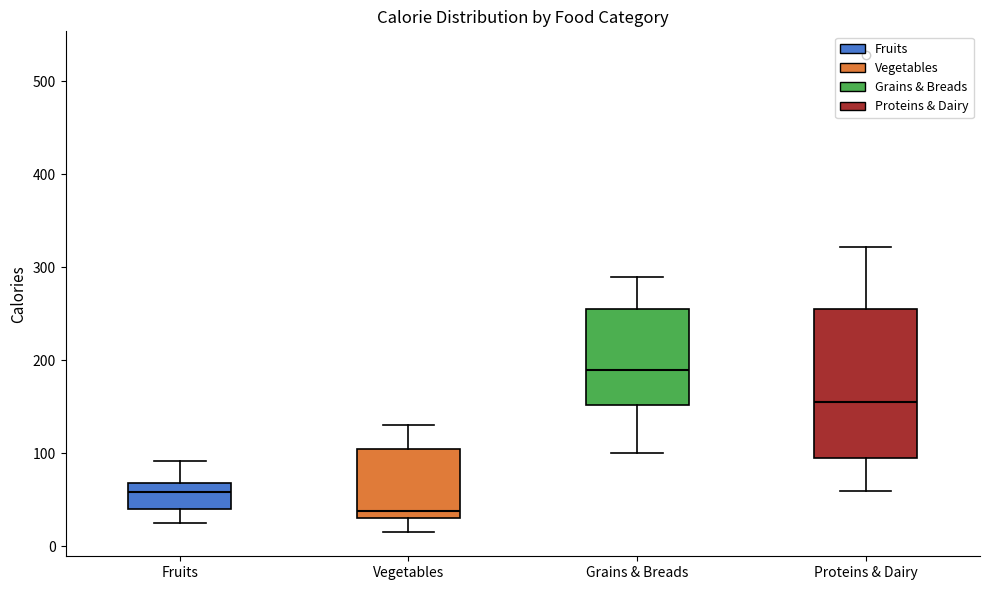

Reading left to right, transcribe this box plot: for each box, give where its median line is, the range the box spans, and where its two whiskers end, as read against the y-axis. The values are not printed on the chart, so give them approximately, as read against the axis.

Fruits: median 60, box 40 to 70, whiskers 30 to 90
Vegetables: median 40, box 30 to 110, whiskers 20 to 130
Grains & Breads: median 190, box 150 to 260, whiskers 100 to 290
Proteins & Dairy: median 160, box 100 to 260, whiskers 60 to 320